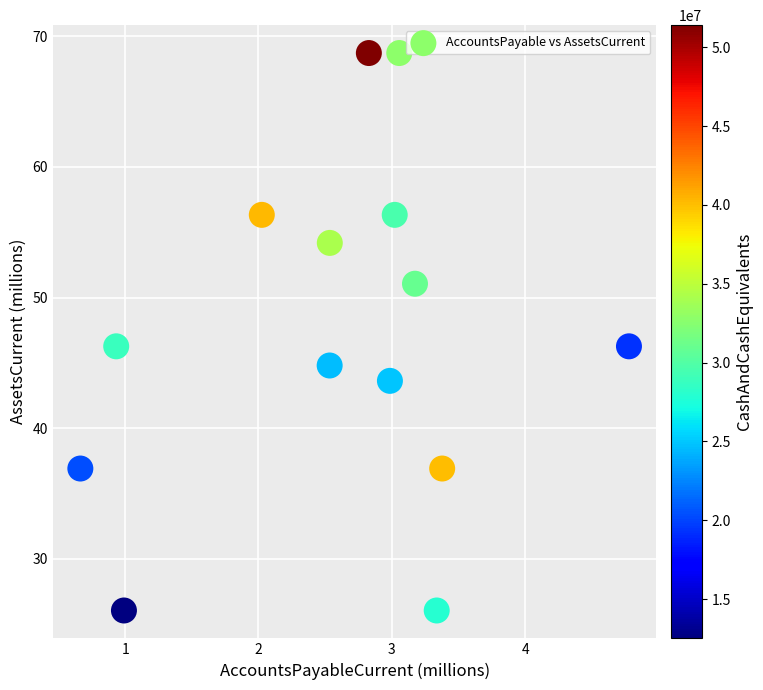

What is the range of X values (max minus min)?

4.1